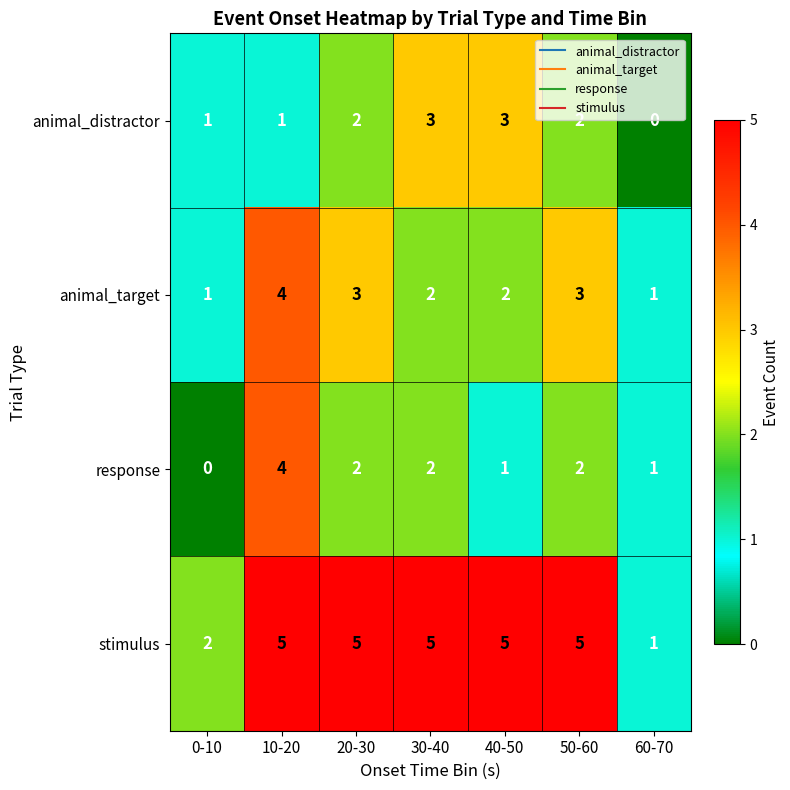

Reading left to right, transcribe all the data shown in this chart.

animal_distractor: 1	1	2	3	3	2	0
animal_target: 1	4	3	2	2	3	1
response: 0	4	2	2	1	2	1
stimulus: 2	5	5	5	5	5	1